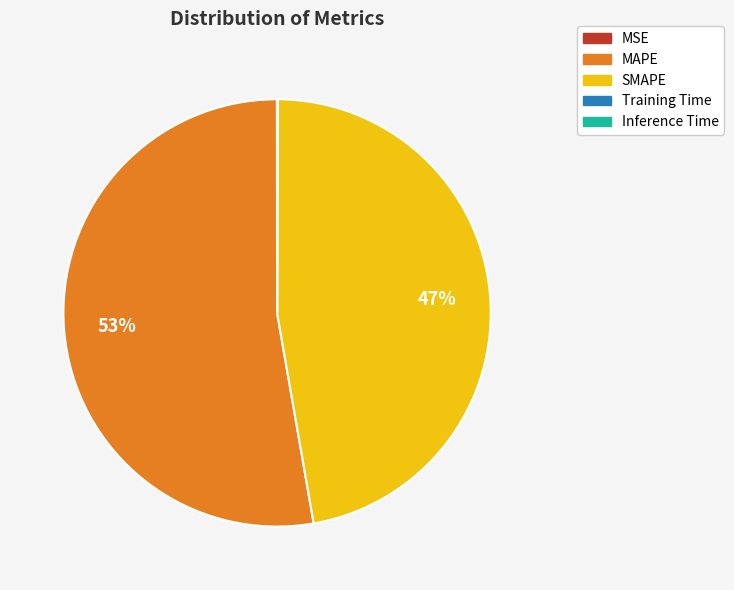

Is there a majority slice in this chart?

Yes